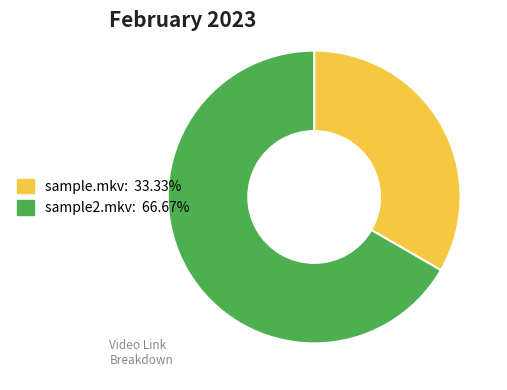

How many slices are in this pie chart?

2